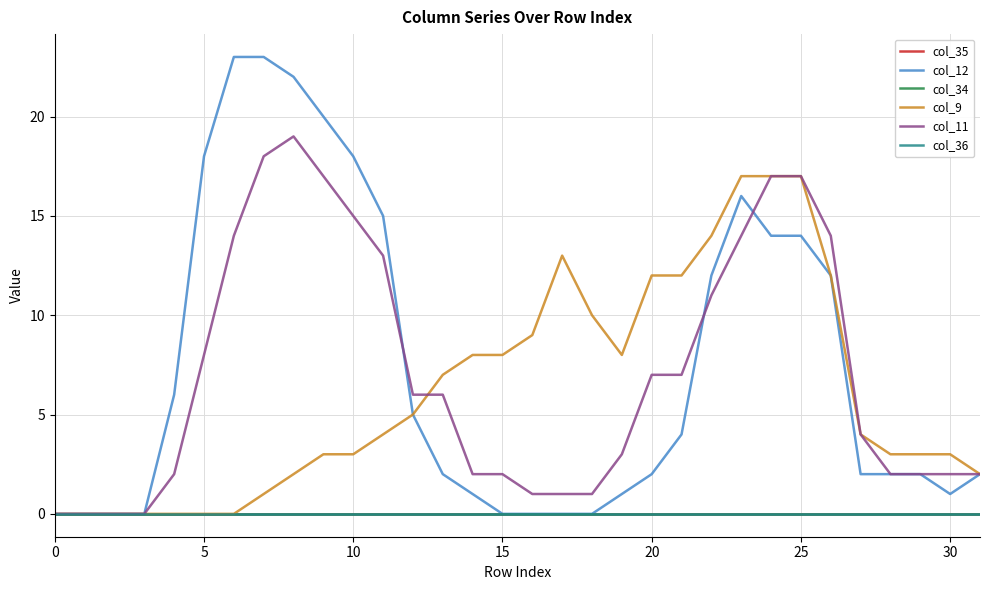

True or false: col_11 and col_36 intersect in this chart.

False